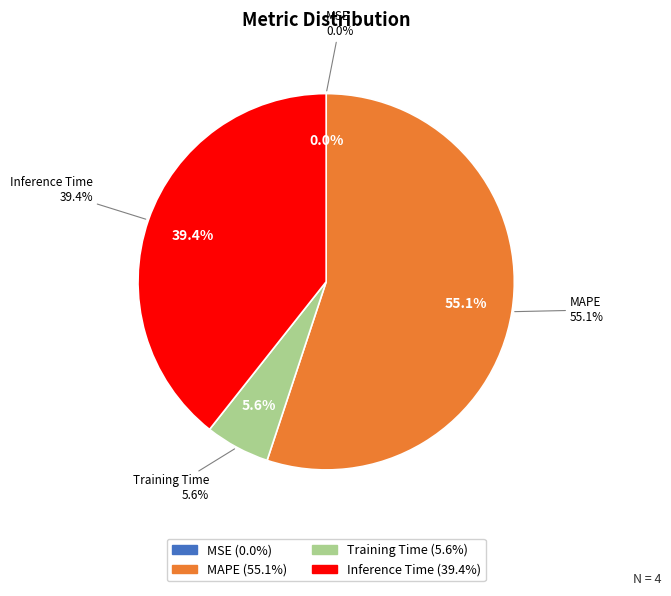

To the nearest percent, what is the average slice percentage?

25%